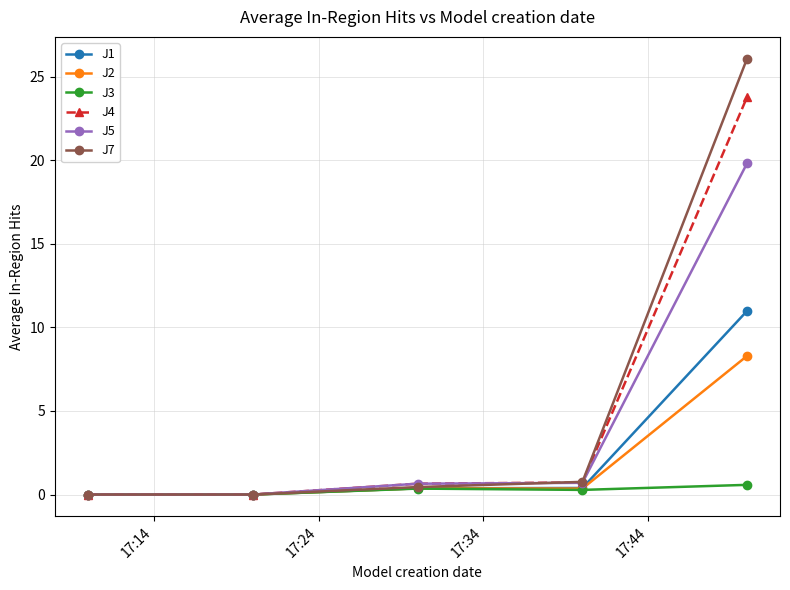

Is this an area chart (filled region under the line)?

No